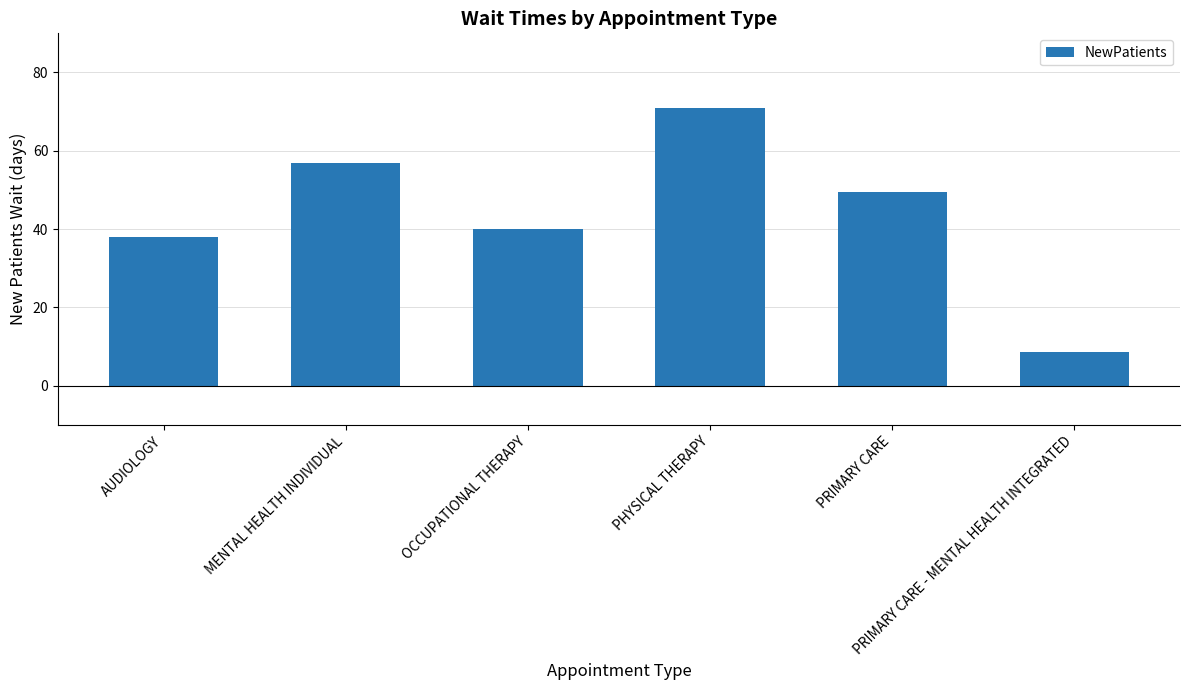

What is the greatest value displayed?

71.0